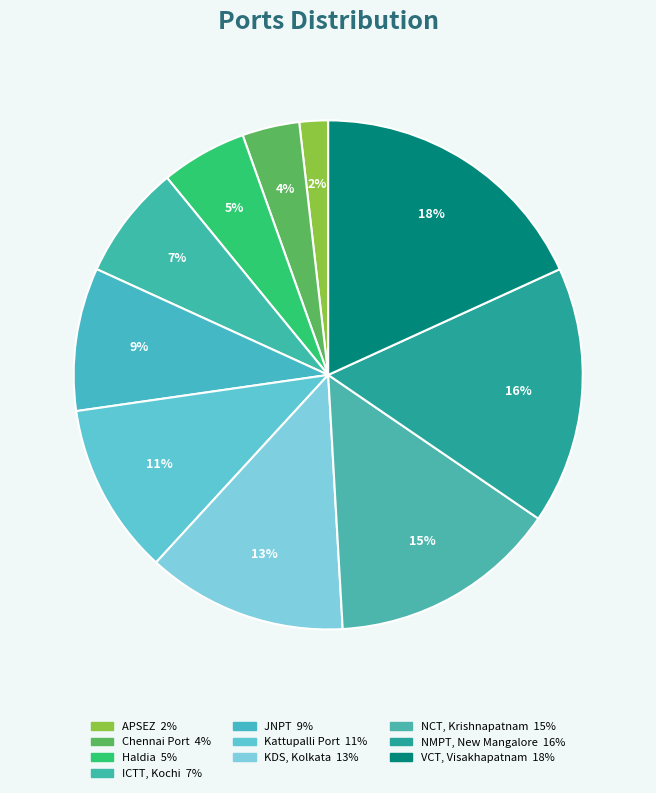

Rank the categories by value from highest to lowest.

VCT, Visakhapatnam, NMPT, New Mangalore, NCT, Krishnapatnam, KDS, Kolkata, Kattupalli Port, JNPT, ICTT, Kochi, Haldia, Chennai Port, APSEZ